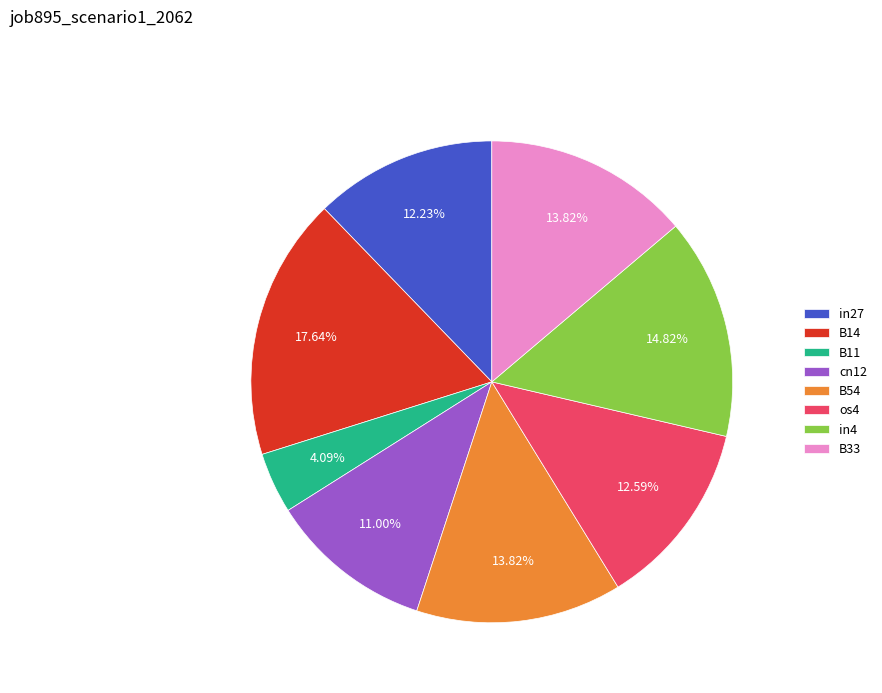

Is os4 the majority of the pie?

No